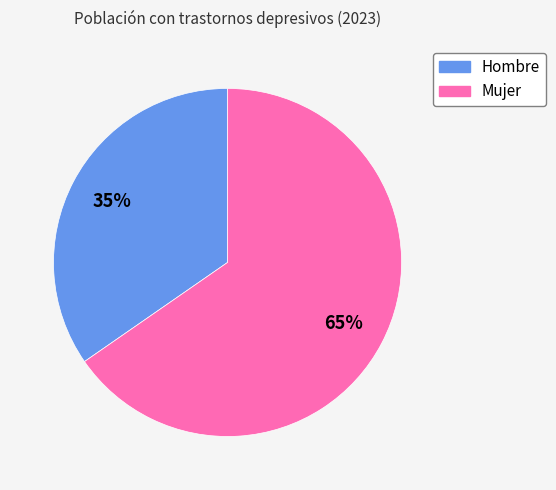

Is the sum of Mujer and Hombre greater than half?

Yes